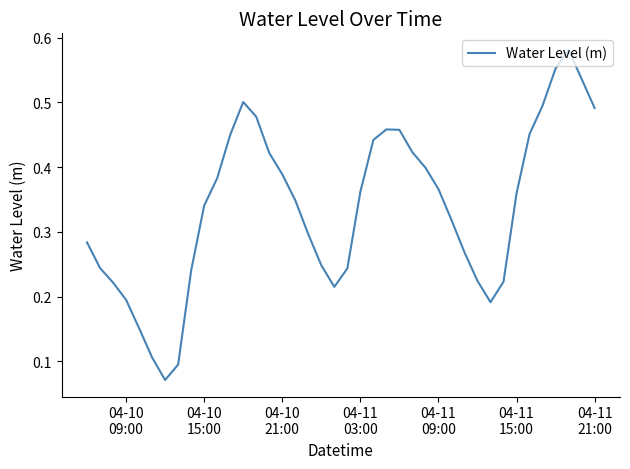

What is the value of the 28th point from the left?

0.4